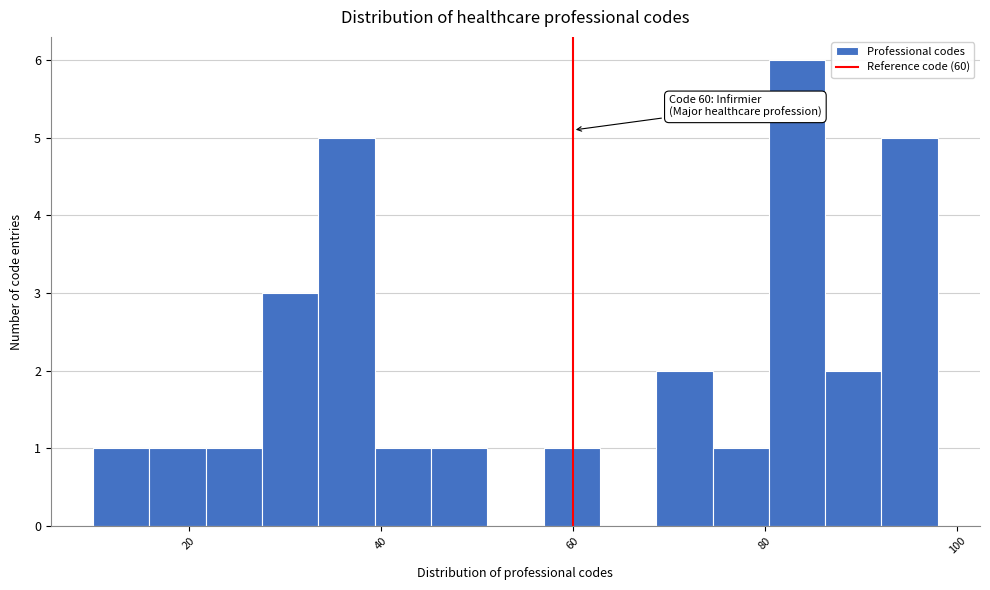

Around what value on the x-axis is the tallest bar? Give the approximate position of its centre, as read against the axis.

84